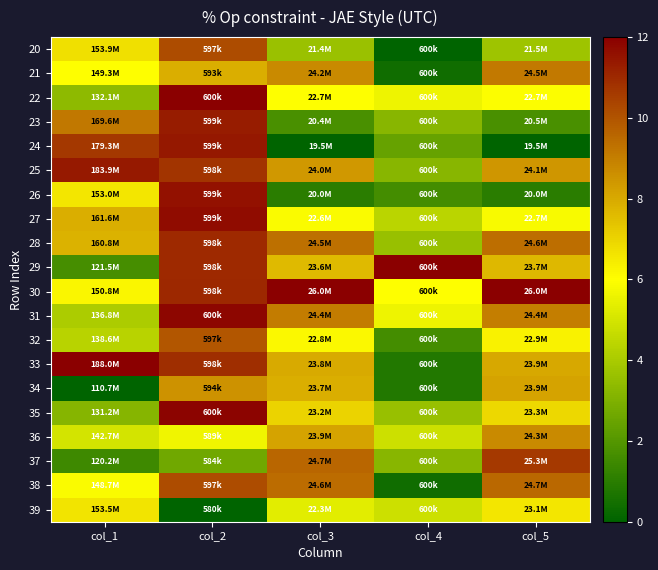

At which category does the chart reach its peak across all series?

col_2